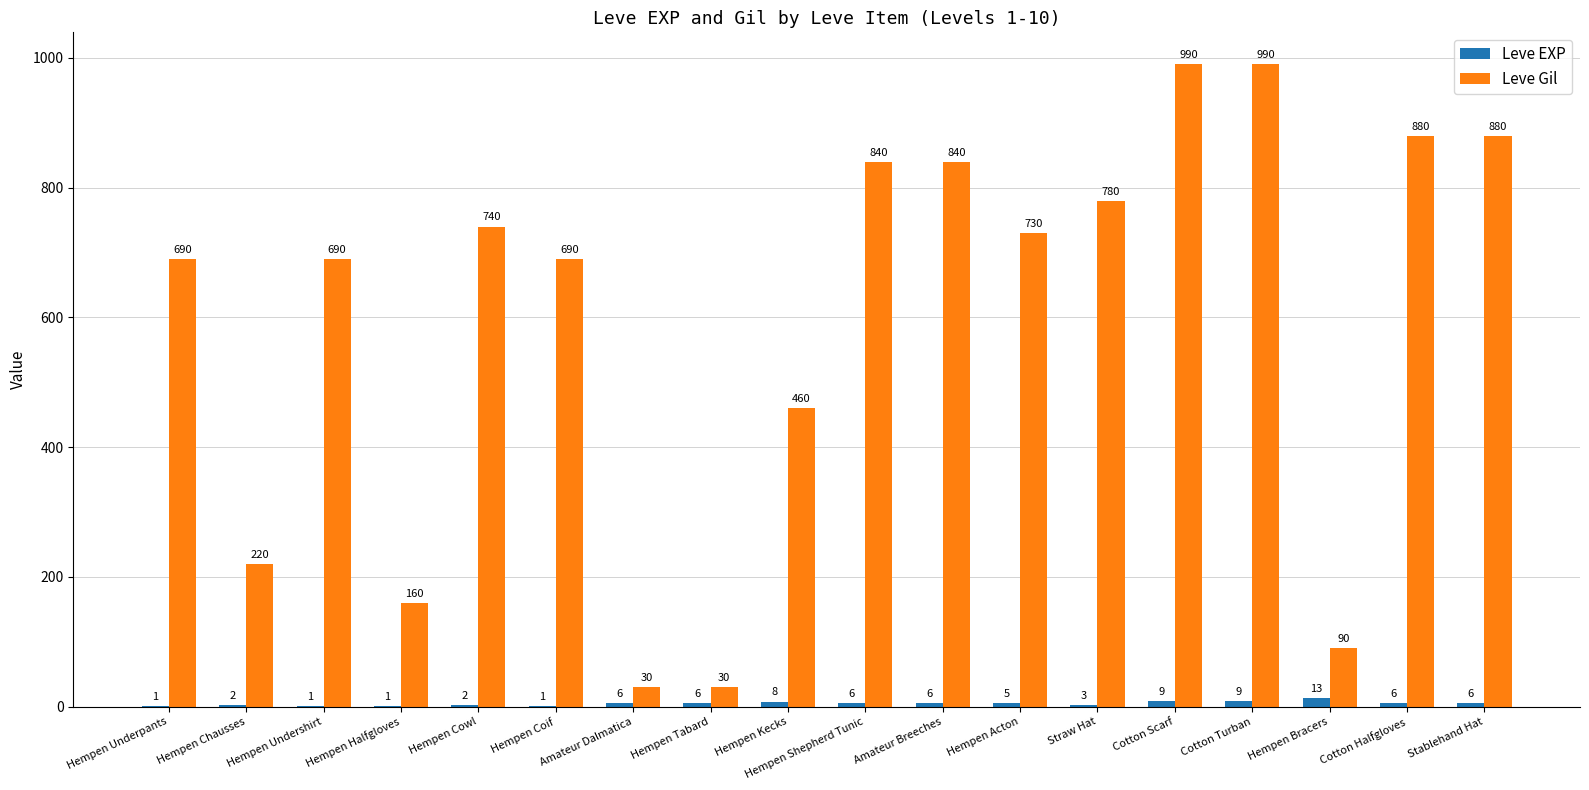

What is the greatest value displayed?

990